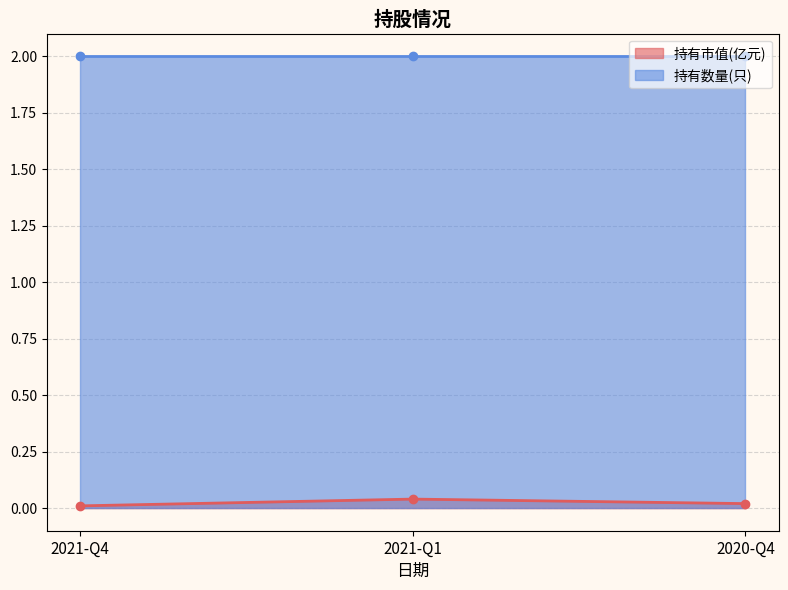

True or false: 持有市值(亿元) has a value of 0.0 at 2020-Q4.

True